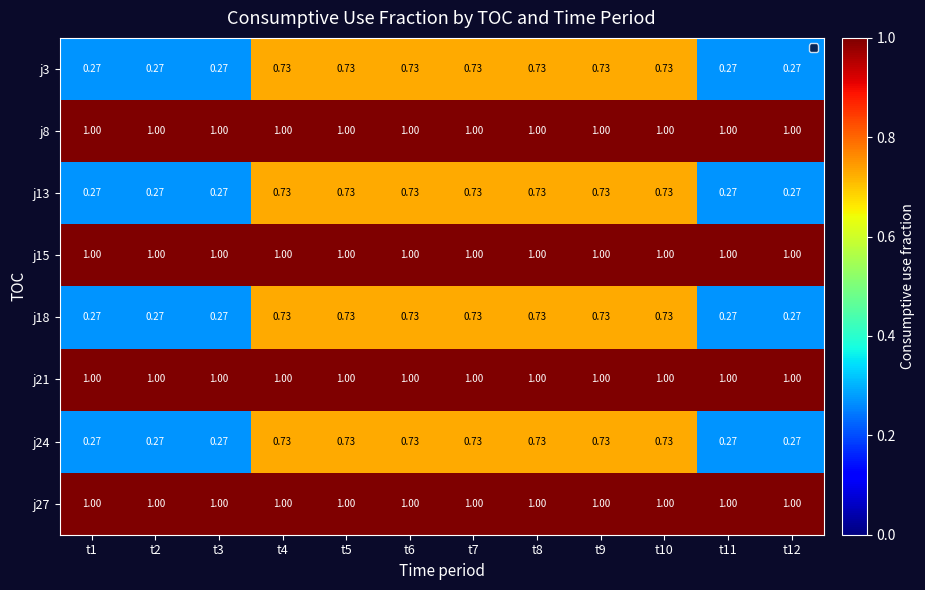

Is the value of j8 at t11 greater than the value of j24 at t1?

Yes